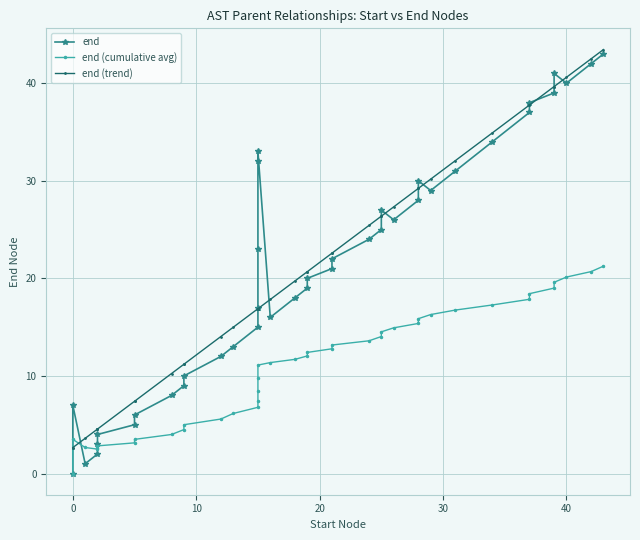

Count the number of categories in the chart.

40